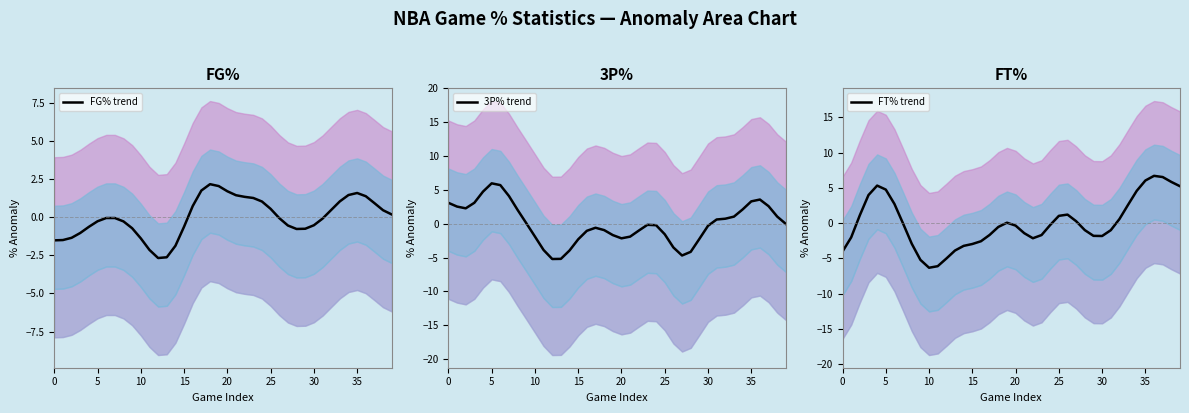

What is the difference between the second highest and minimum values in the 3P% trend series?

10.9